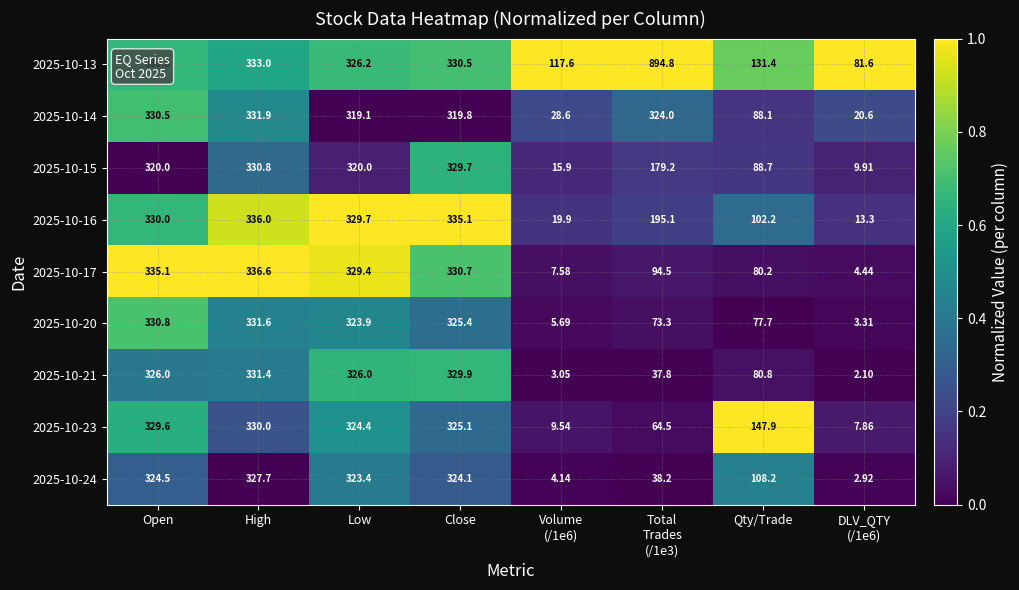

How many distinct data groups are displayed?

9